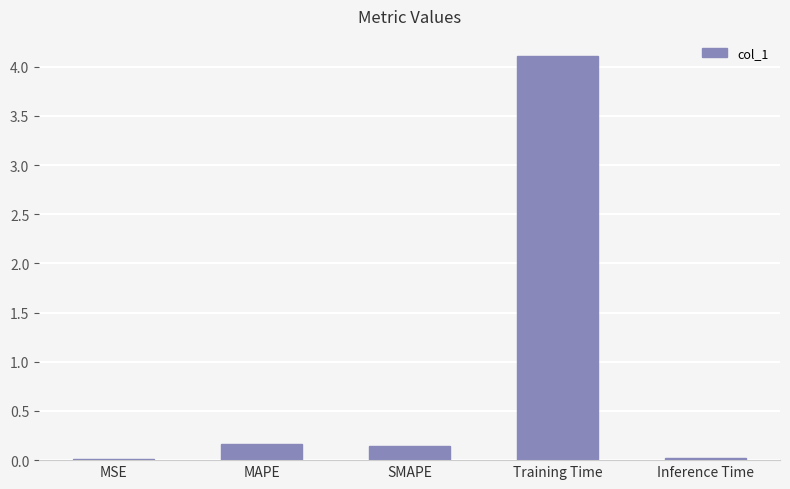

What is the difference between the values at SMAPE and Training Time?

4.0